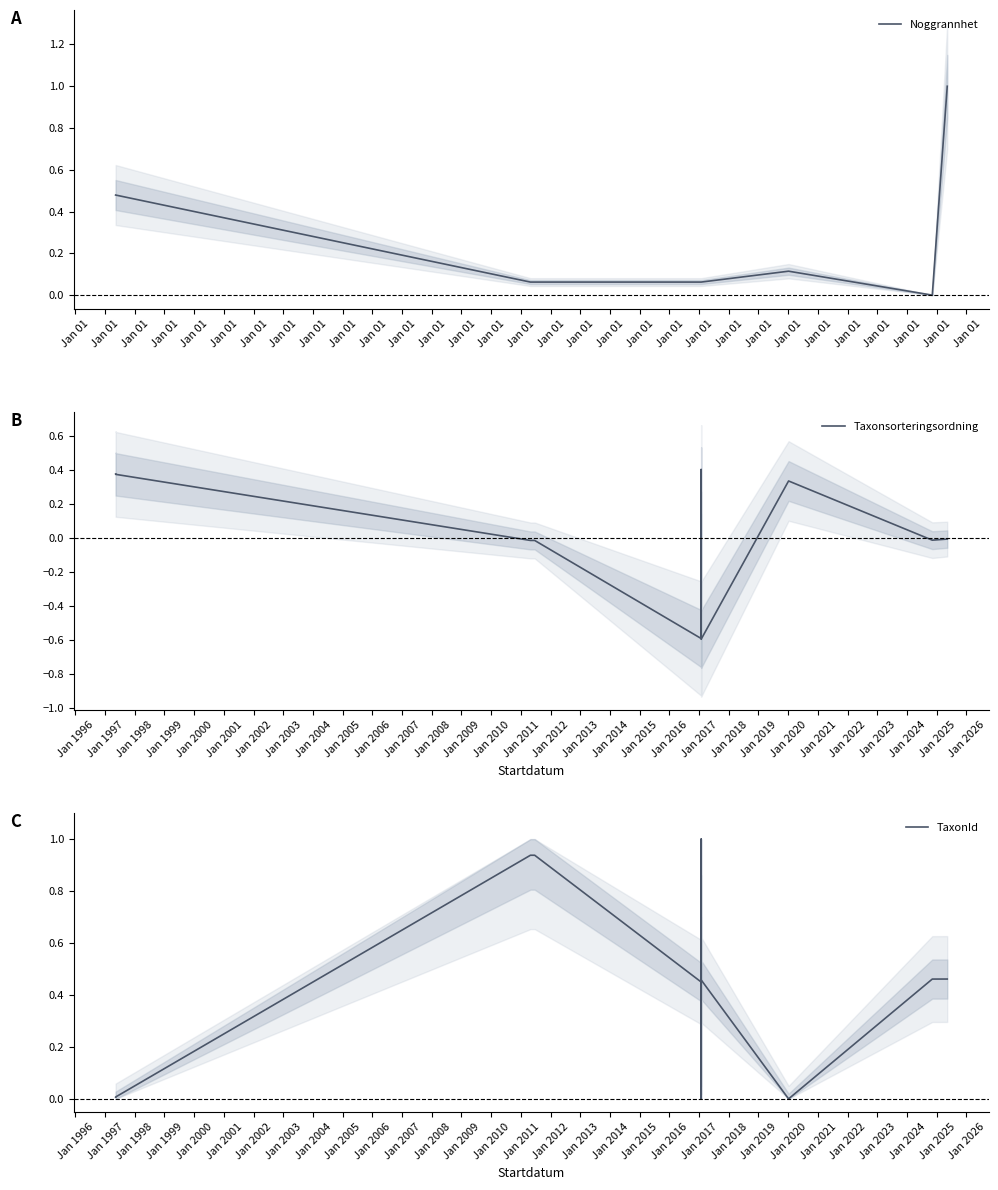

Is it true that Noggrannhet equals 0.1 at Jan 01?

True